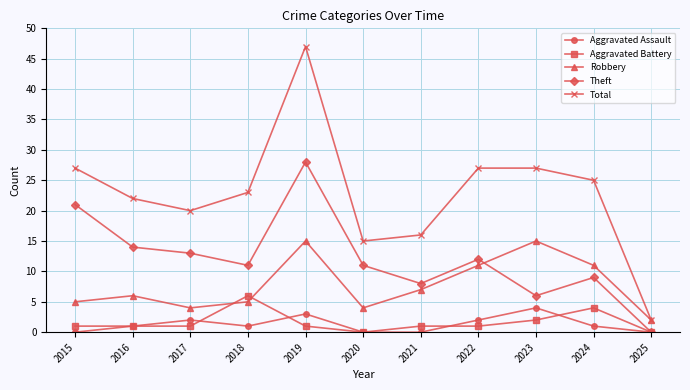

Which category has the highest value in the Total series?

2019